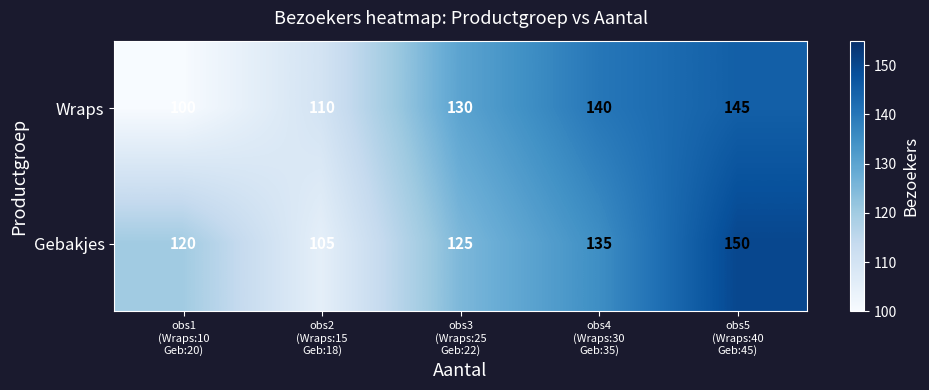

What is the difference between the second highest and second lowest values in the Gebakjes series?

15